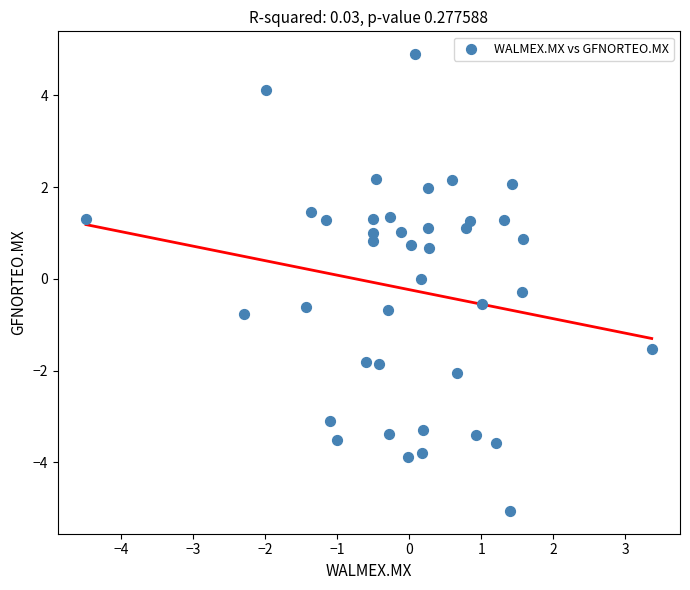

What is the range of X values (max minus min)?

7.9